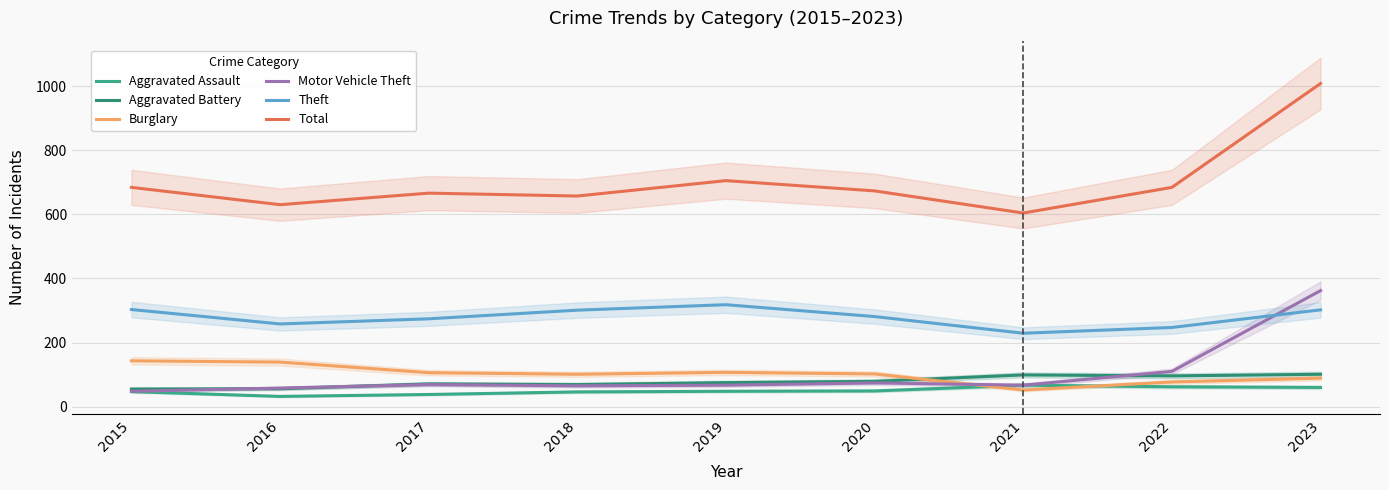

Which category has the lowest value in the Motor Vehicle Theft series?

2015